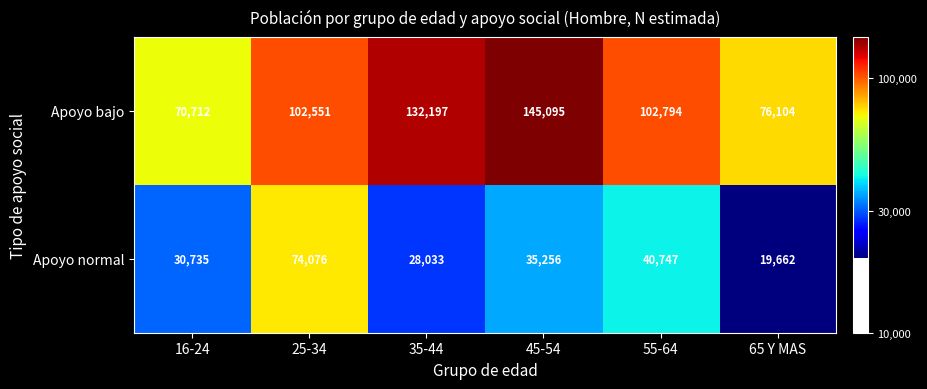

Is it true that Apoyo normal equals 7083 at 65 Y MAS?

False